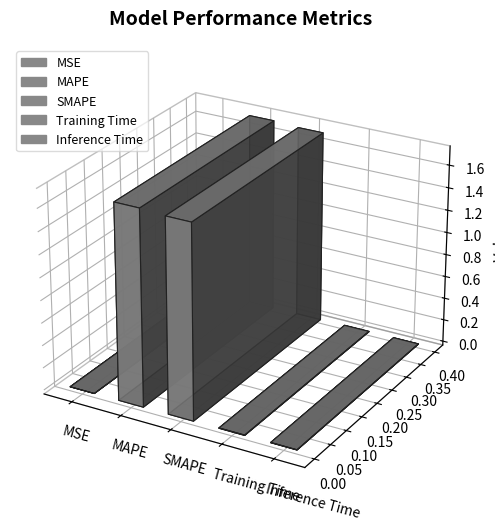

Between Training Time and MAPE, which is larger?

MAPE